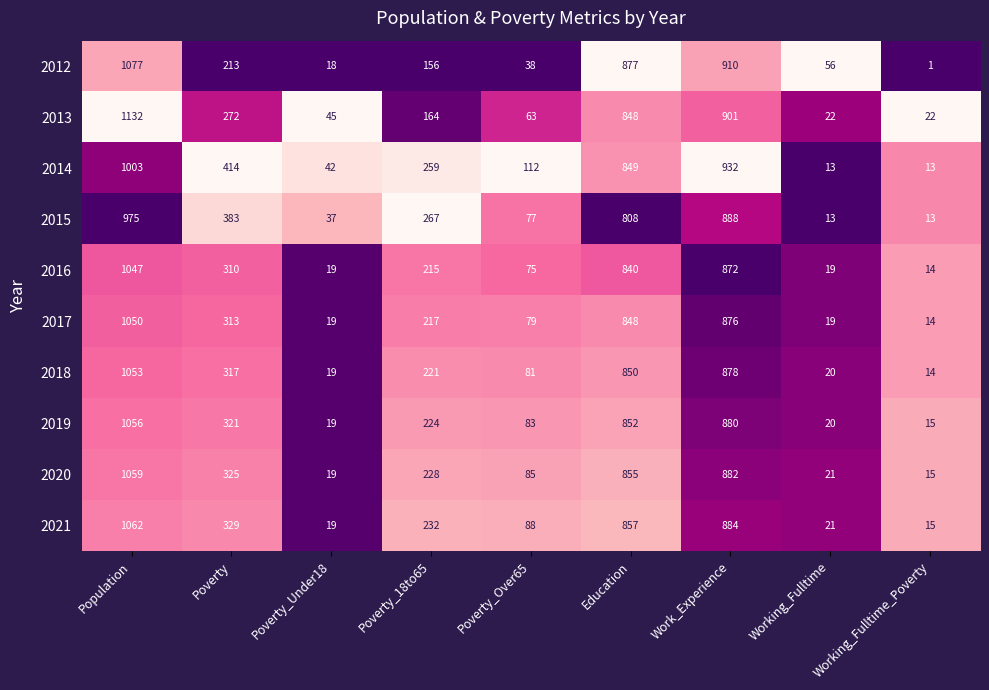

What is the approximate value of 2020 at Poverty_Under18?

19